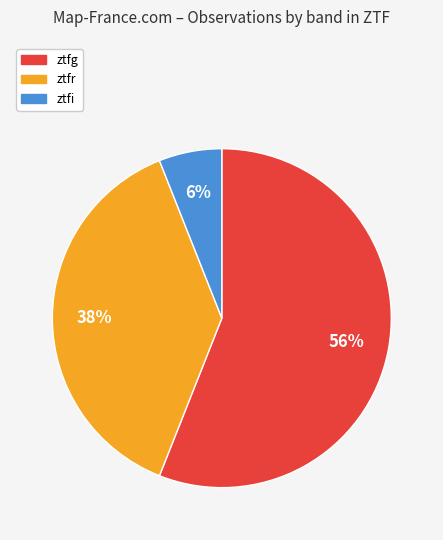

Count the number of slices in the pie.

3